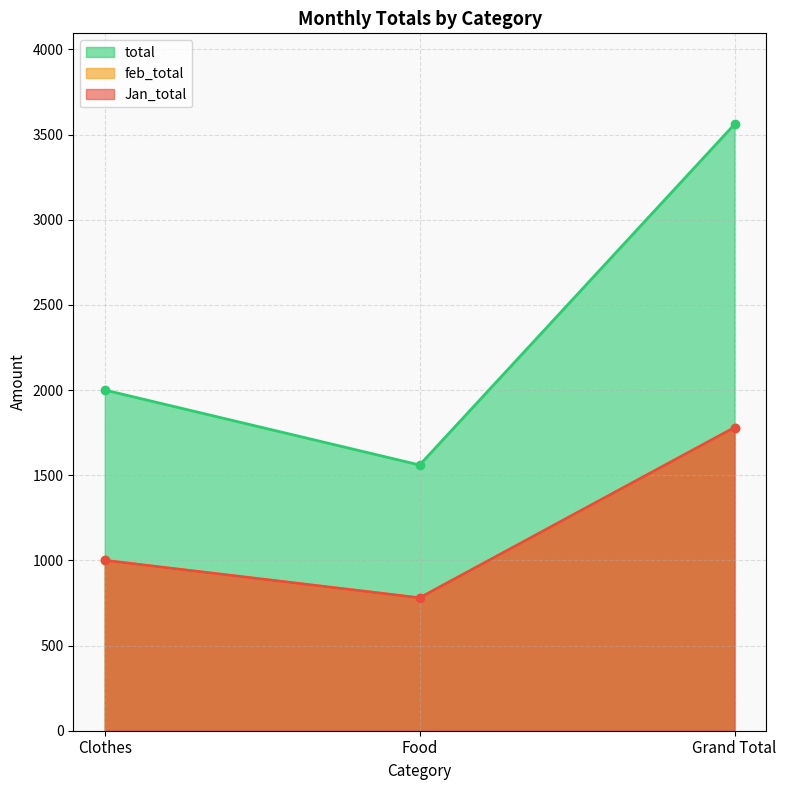

What is the sum of the total values at Food and Clothes?

1780